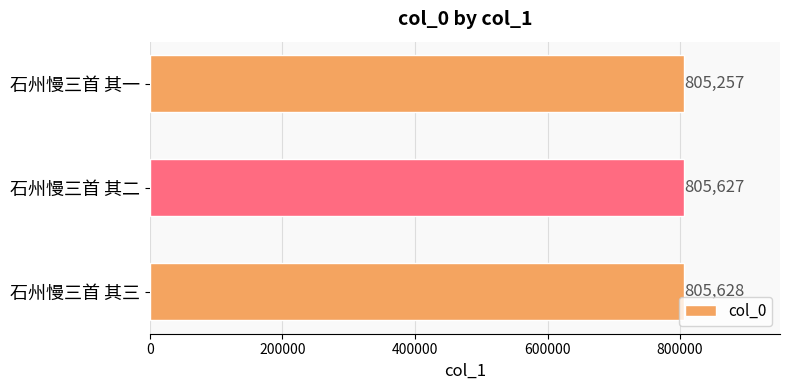

What is the difference between the second highest and minimum values?

370